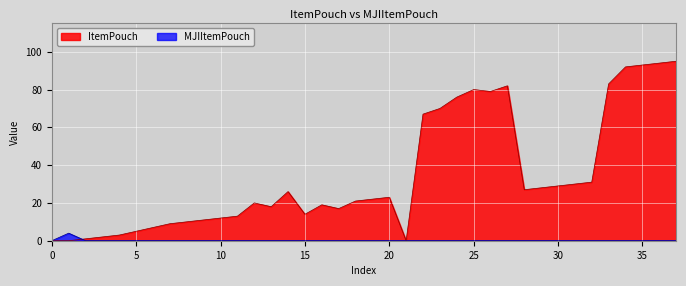

Where is the first local minimum for ItemPouch?

13